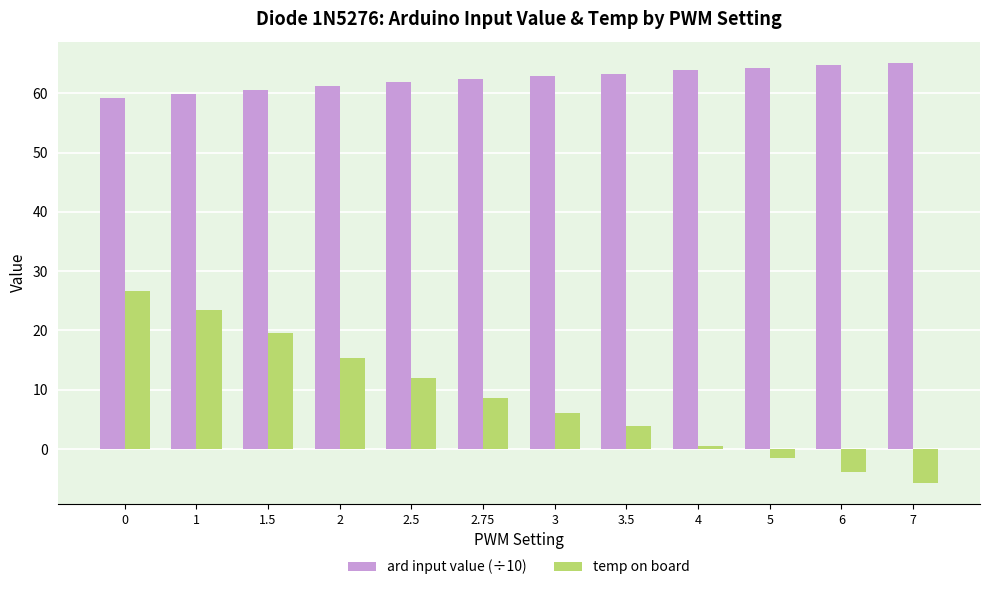

What is the sum of all ard input value (÷10) values?

749.8